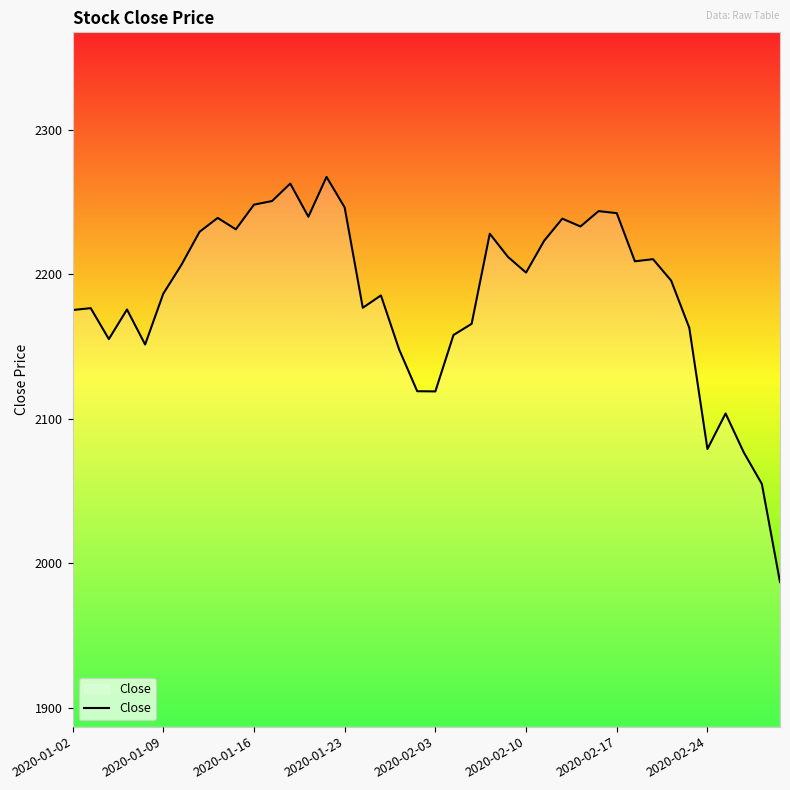

What is the difference between the maximum and minimum values?

280.2